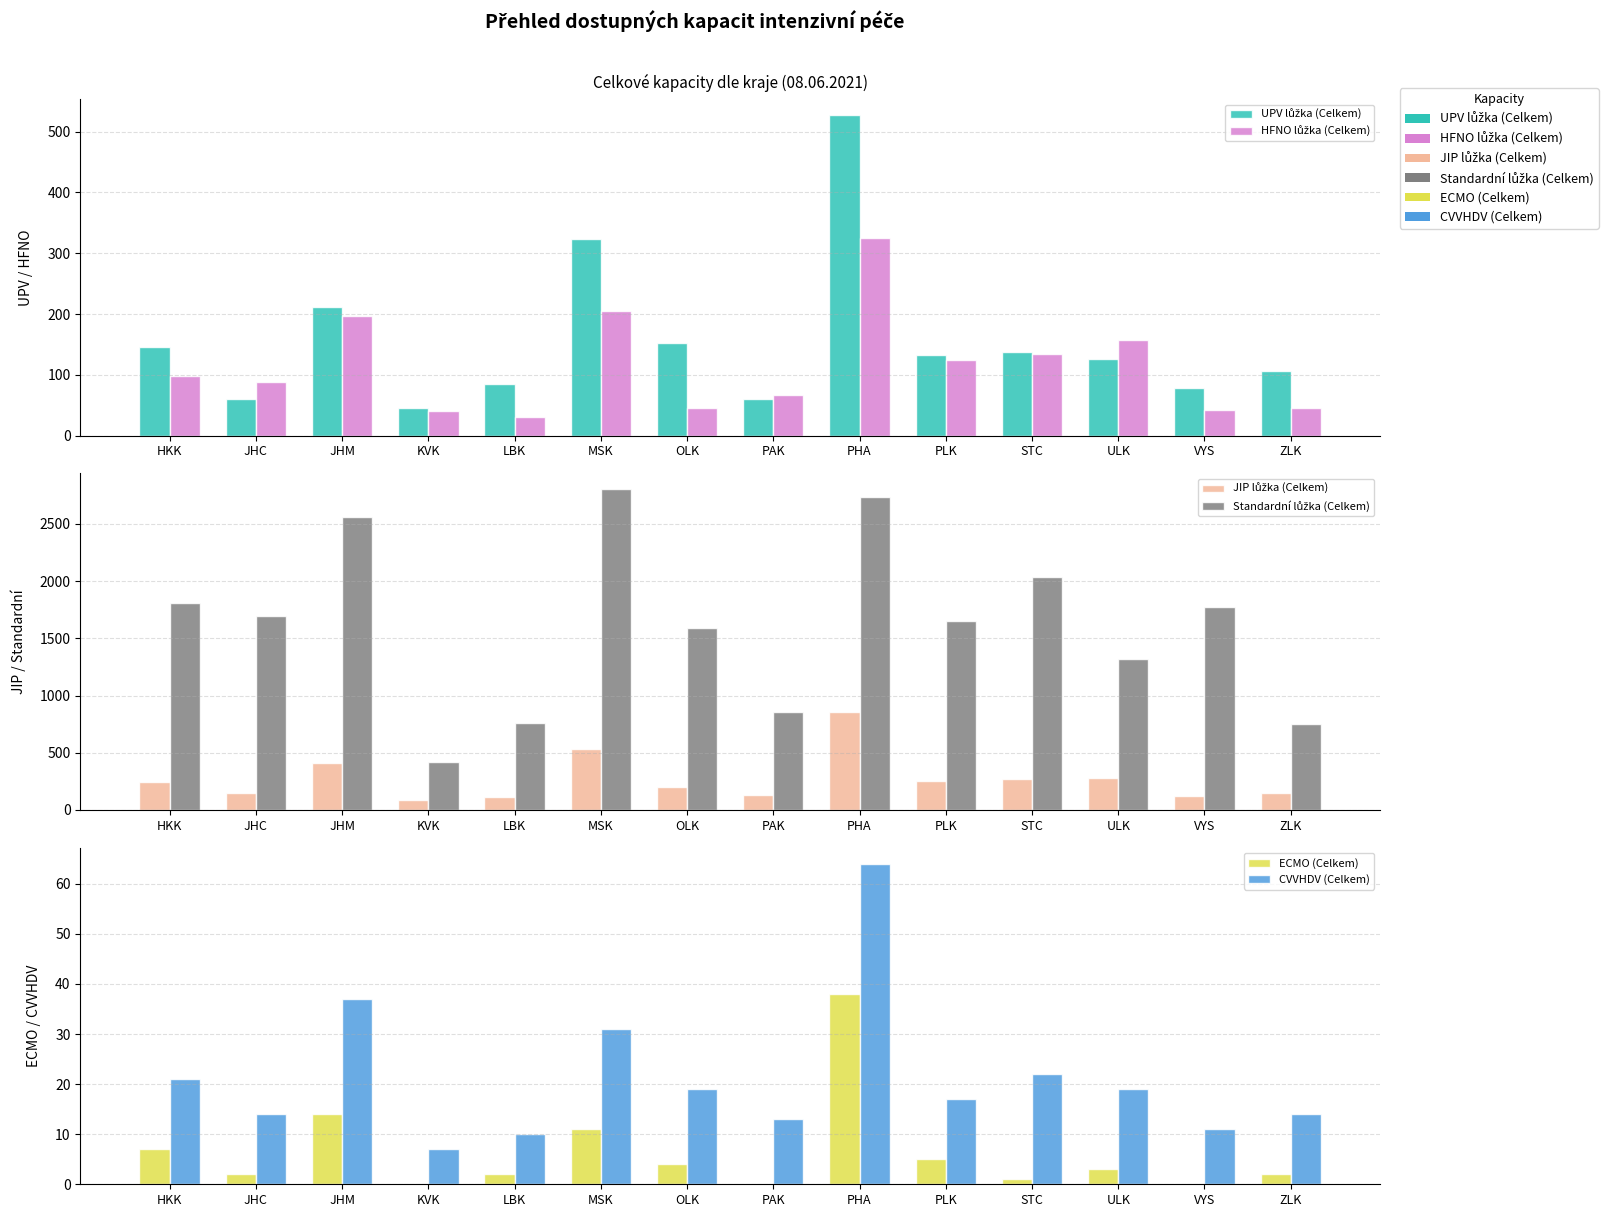

What is the label of the 5th bar from the right?

PLK